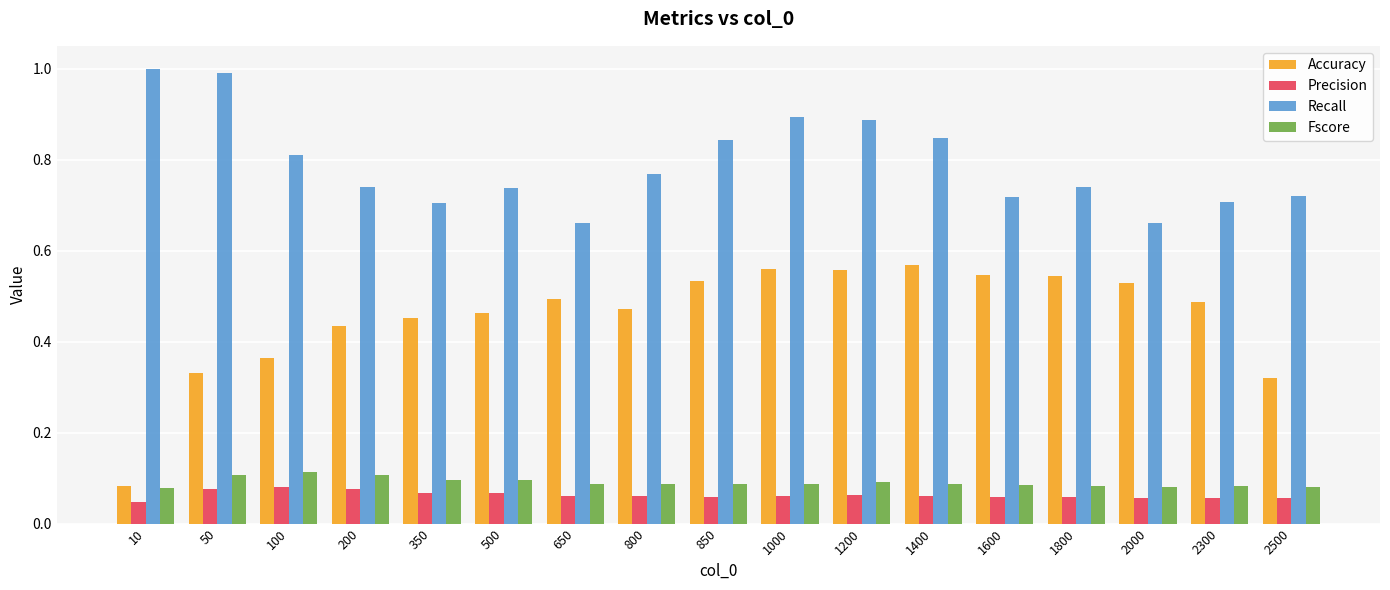

What is the total value across all series at 500?

1.4